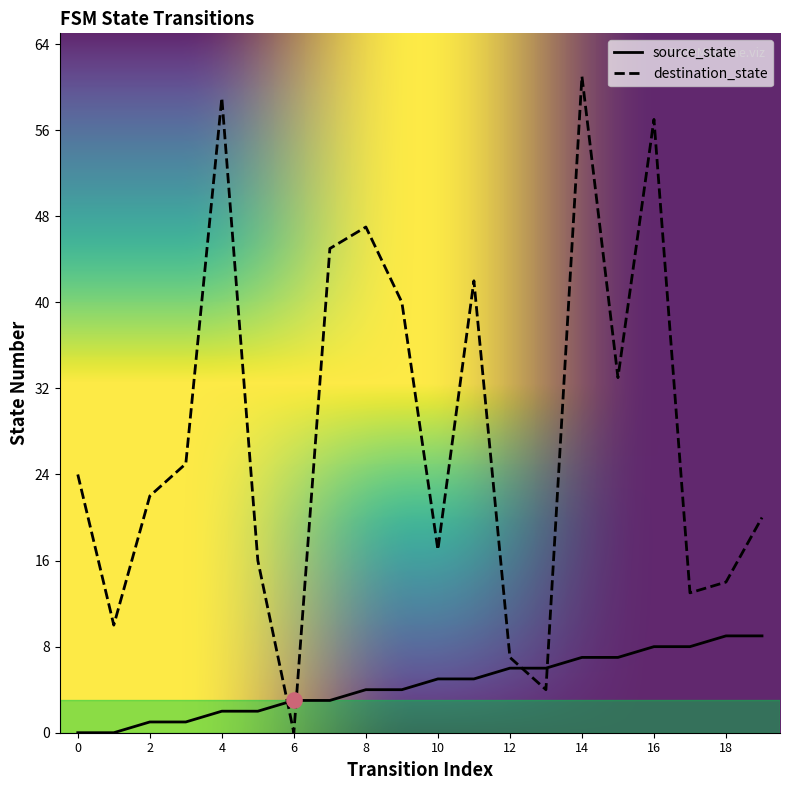

Which series has the widest spread of Y values?

destination_state